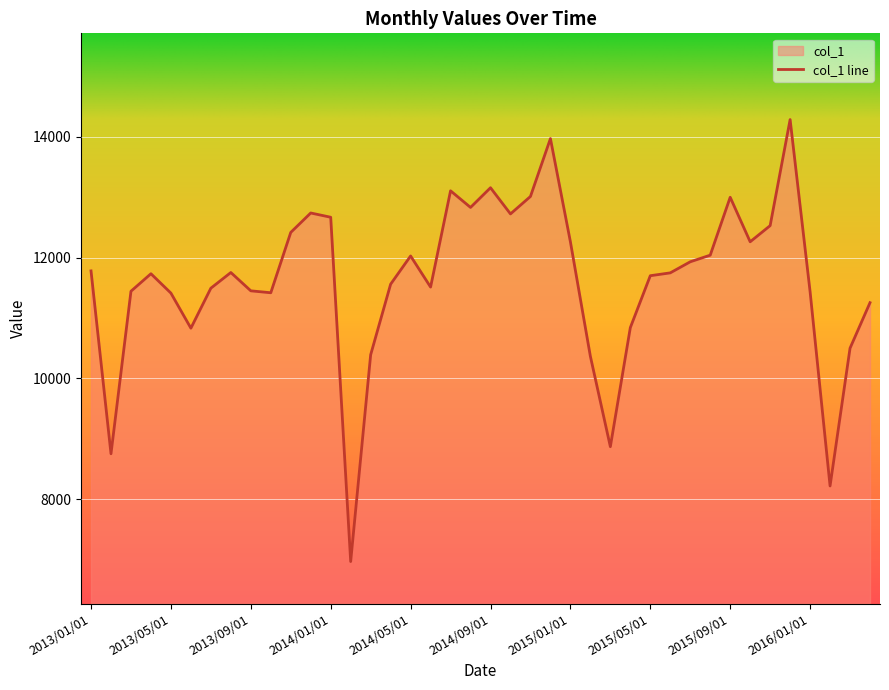

What is the greatest value displayed?

14288.6